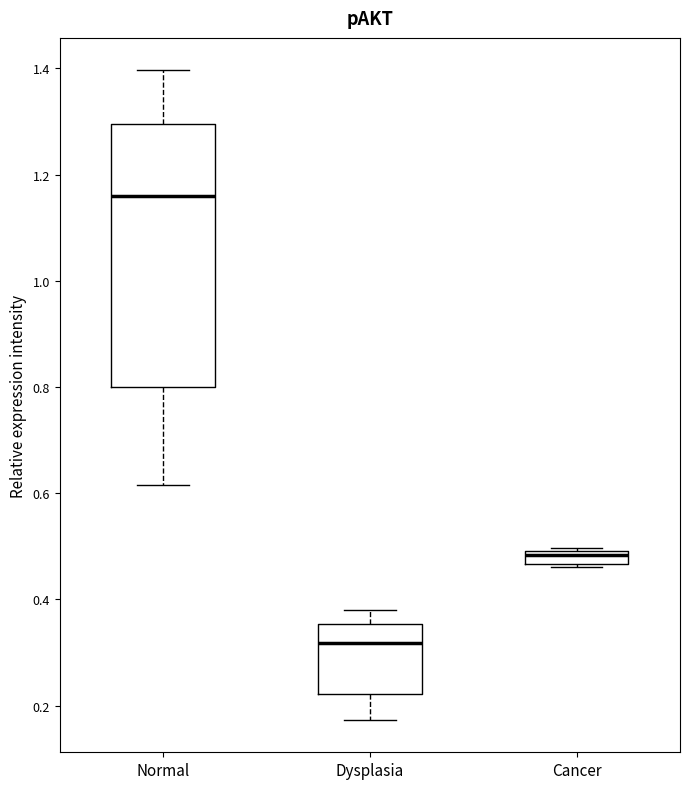

Which box has the highest median line?

Normal